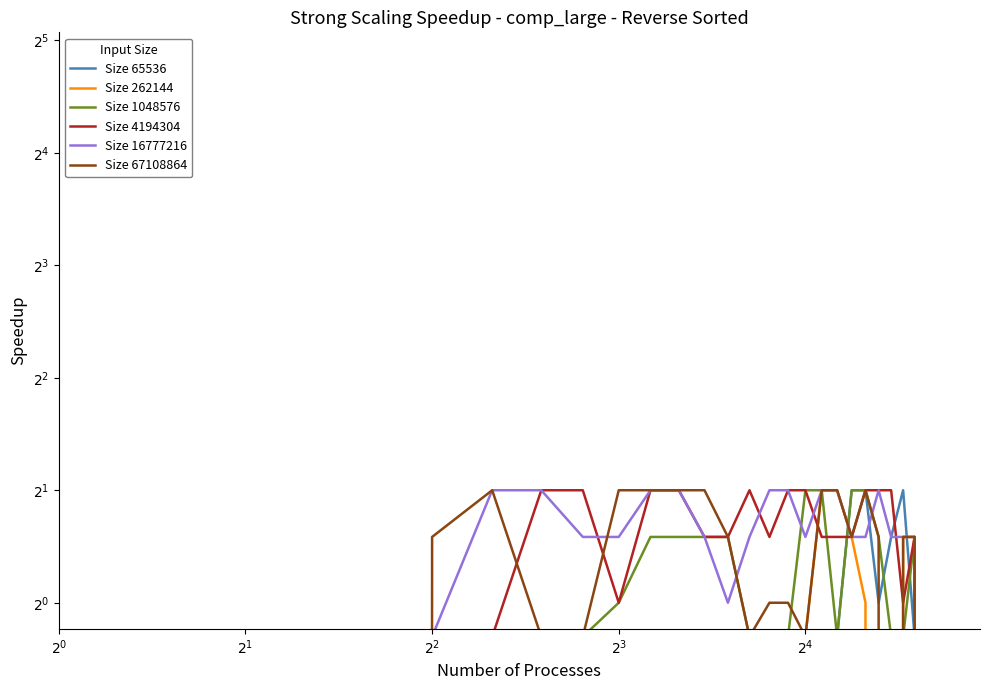

Does the chart display data point markers on the line(s)?

No